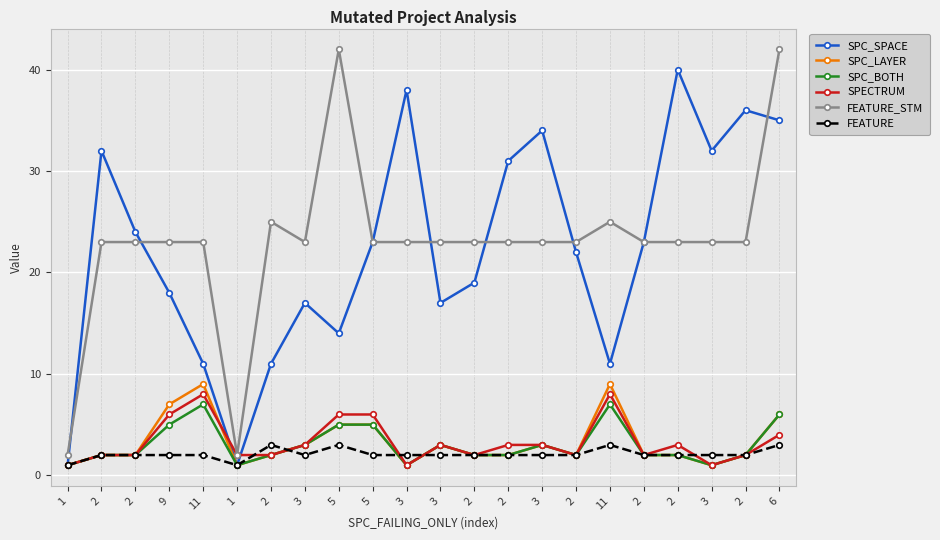

Reading left to right, transcribe all the data shown in this chart.

SPC_SPACE: 1=1	2=32	2=24	9=18	11=11	1=1	2=11	3=17	5=14	5=23	3=38	3=17	2=19	2=31	3=34	2=22	11=11	2=23	2=40	3=32	2=36	6=35
SPC_LAYER: 1=1	2=2	2=2	9=7	11=9	1=1	2=2	3=3	5=5	5=5	3=1	3=3	2=2	2=2	3=3	2=2	11=9	2=2	2=2	3=1	2=2	6=6
SPC_BOTH: 1=1	2=2	2=2	9=5	11=7	1=1	2=2	3=3	5=5	5=5	3=1	3=3	2=2	2=2	3=3	2=2	11=7	2=2	2=2	3=1	2=2	6=6
SPECTRUM: 1=1	2=2	2=2	9=6	11=8	1=2	2=2	3=3	5=6	5=6	3=1	3=3	2=2	2=3	3=3	2=2	11=8	2=2	2=3	3=1	2=2	6=4
FEATURE_STM: 1=2	2=23	2=23	9=23	11=23	1=2	2=25	3=23	5=42	5=23	3=23	3=23	2=23	2=23	3=23	2=23	11=25	2=23	2=23	3=23	2=23	6=42
FEATURE: 1=1	2=2	2=2	9=2	11=2	1=1	2=3	3=2	5=3	5=2	3=2	3=2	2=2	2=2	3=2	2=2	11=3	2=2	2=2	3=2	2=2	6=3